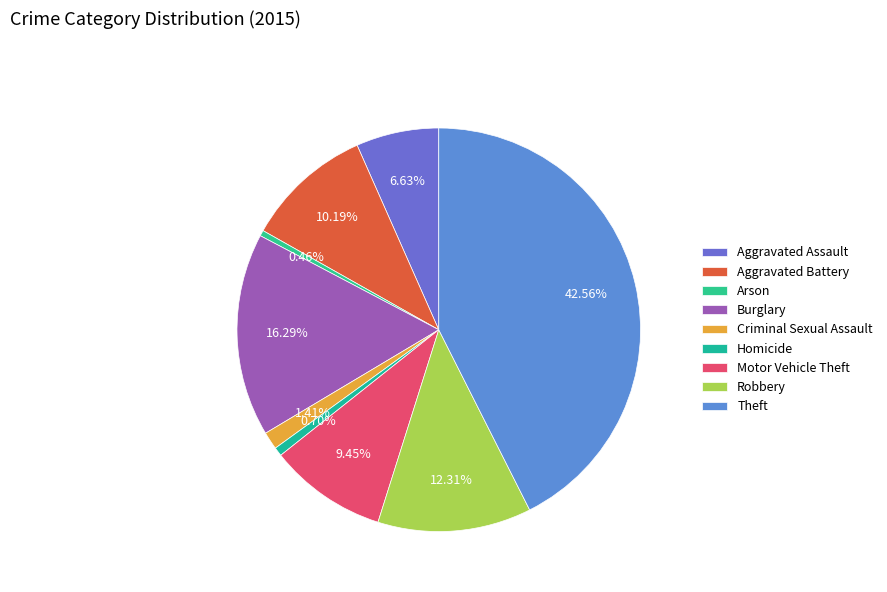

Combined, do Aggravated Assault and Arson account for over 50%?

No